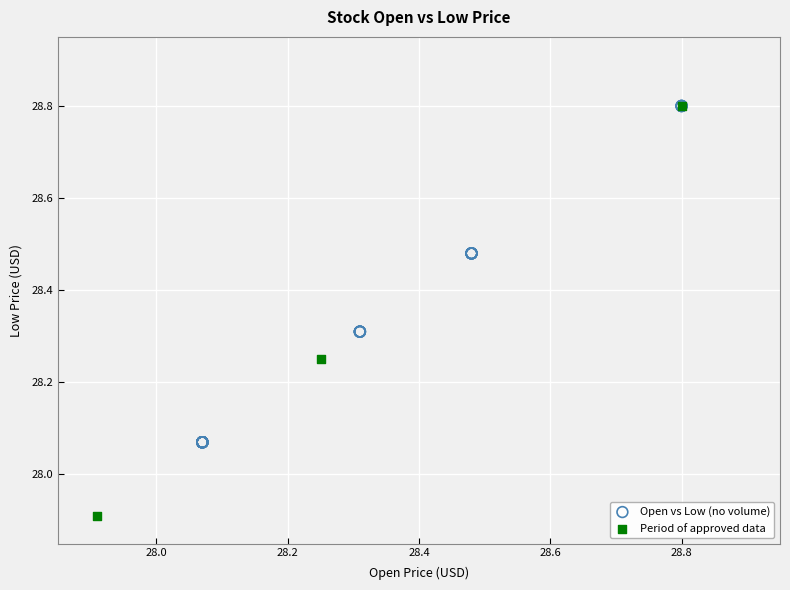

Which series contains the lowest Y value?

Period of approved data